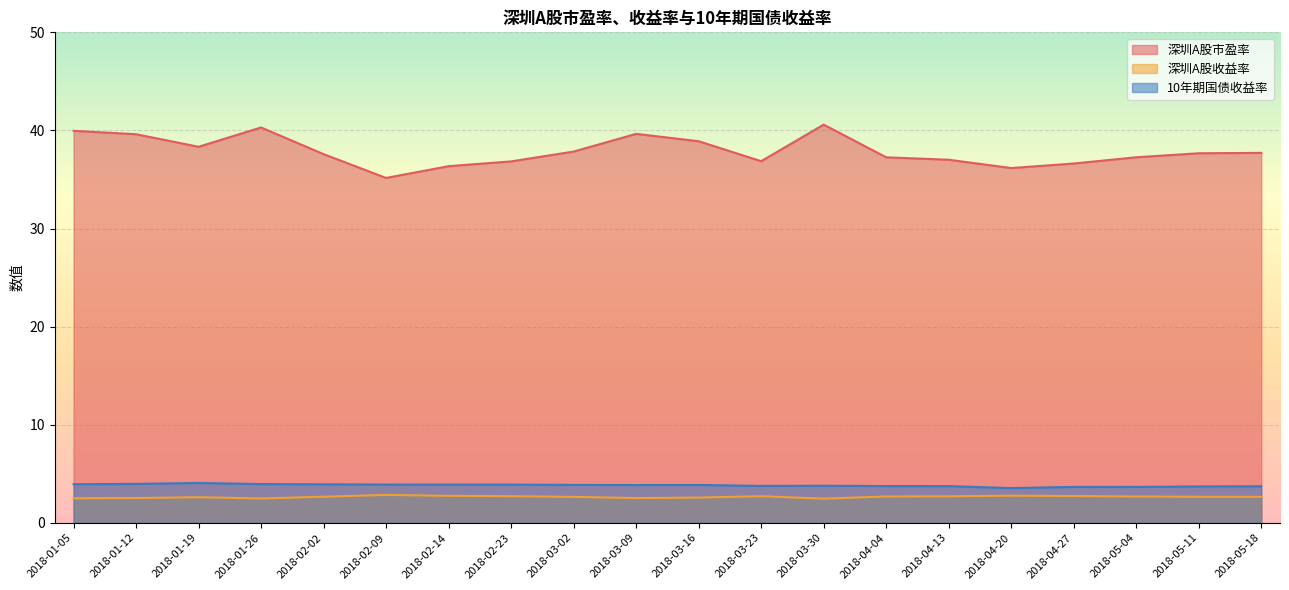

True or false: 深圳A股市盈率 has a value of 57.6 at 2018-01-26.

False